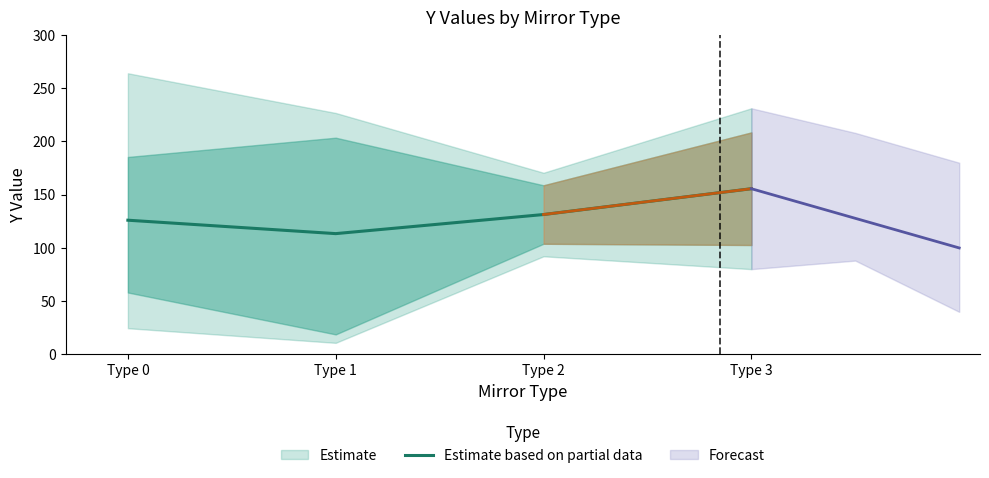

Is this an area chart (filled region under the line)?

No